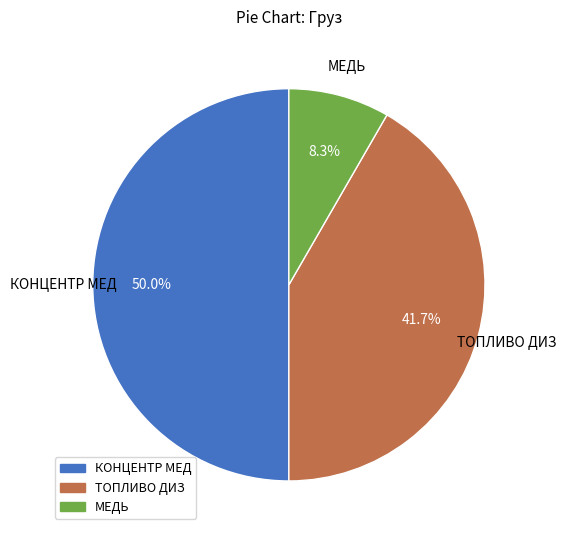

The ТОПЛИВО ДИЗ slice represents 49% of the pie. True or false?

False